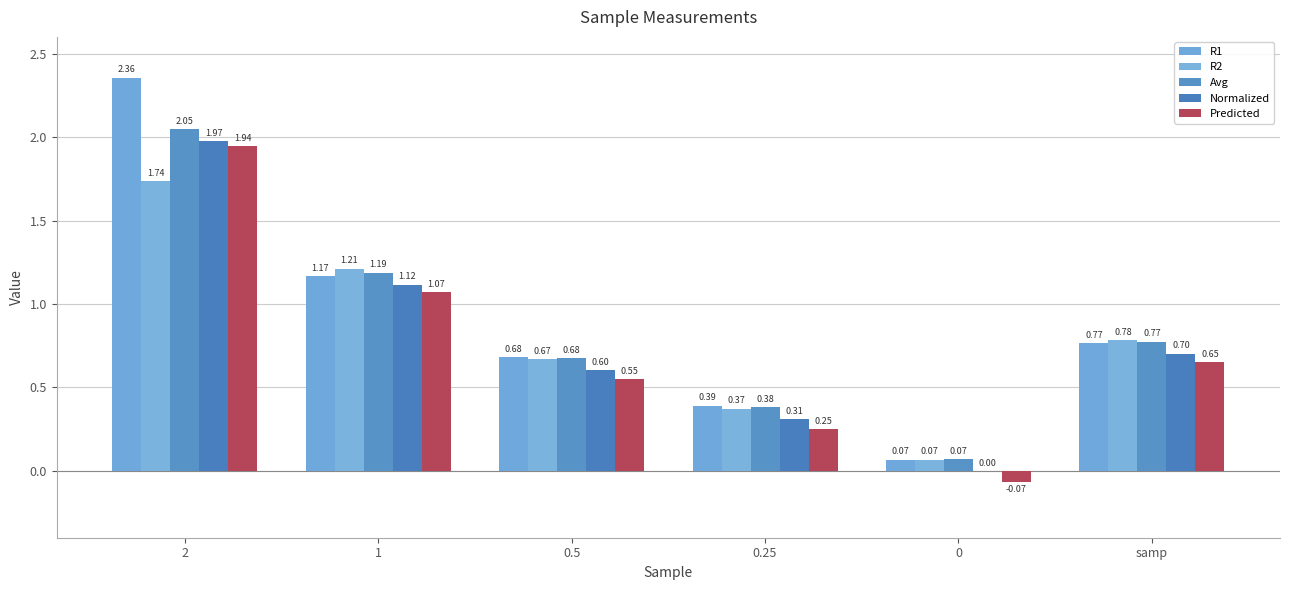

What is the greatest value displayed?

2.4